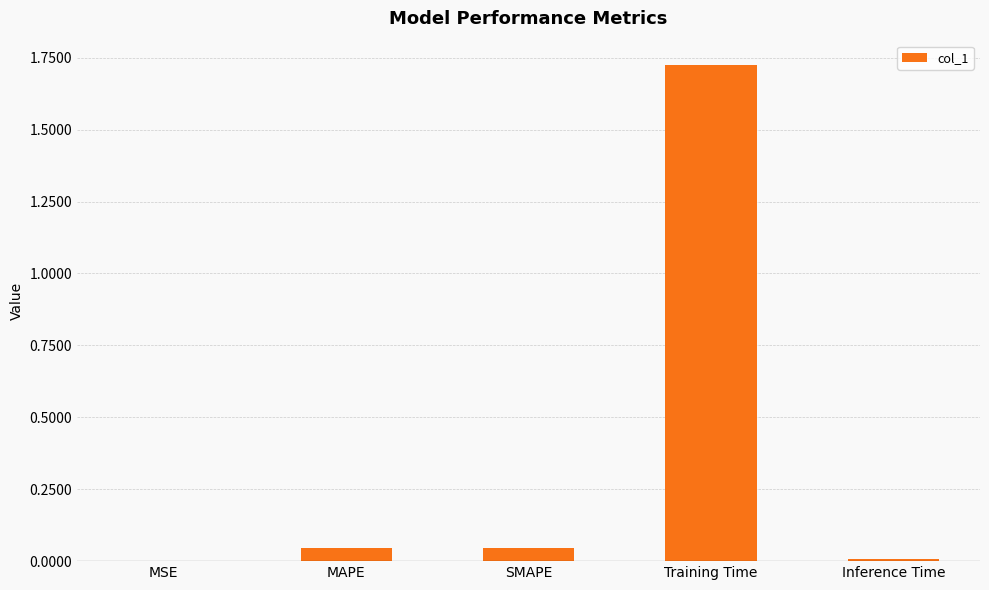

Between MSE and Training Time, which is larger?

Training Time